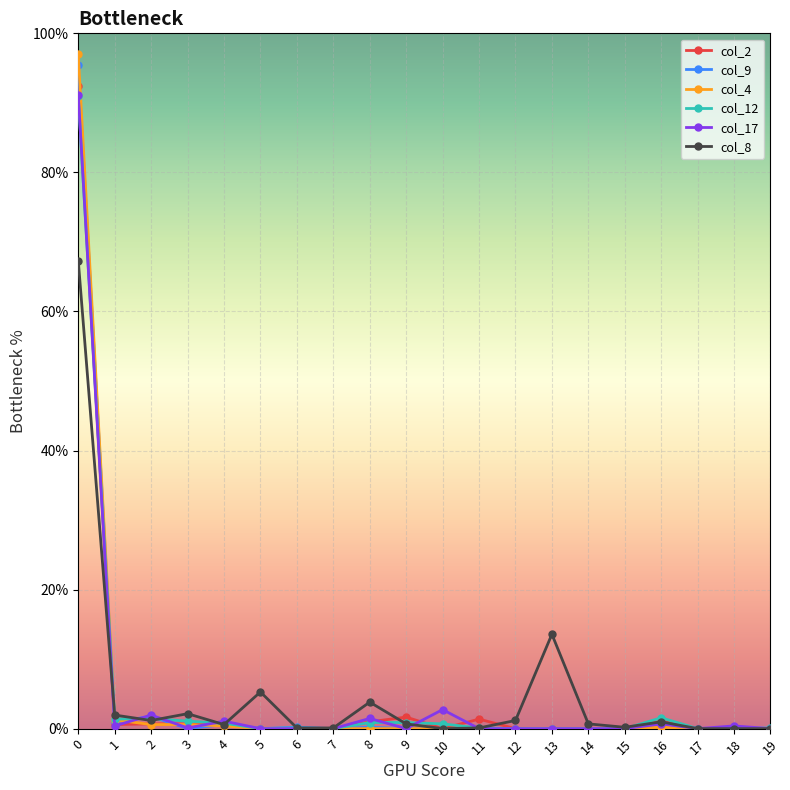

The value of col_2 at 19 is 0.5. True or false?

False